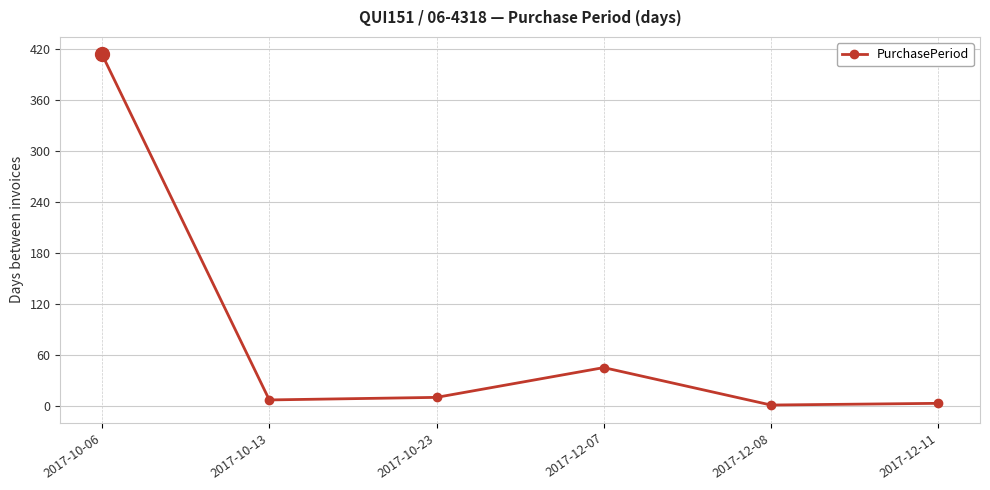

What is the label of the 6th point from the left?

2017-12-11